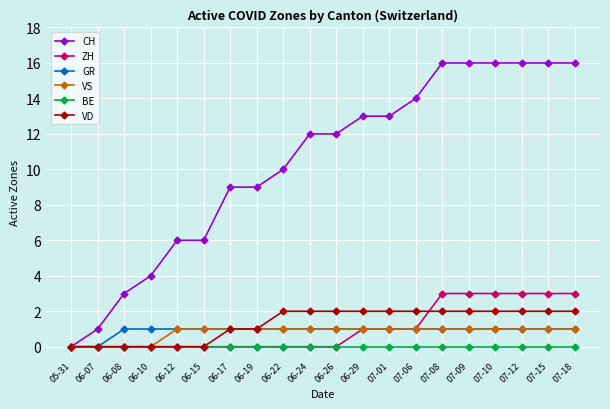

Does the chart display data point markers on the line(s)?

Yes